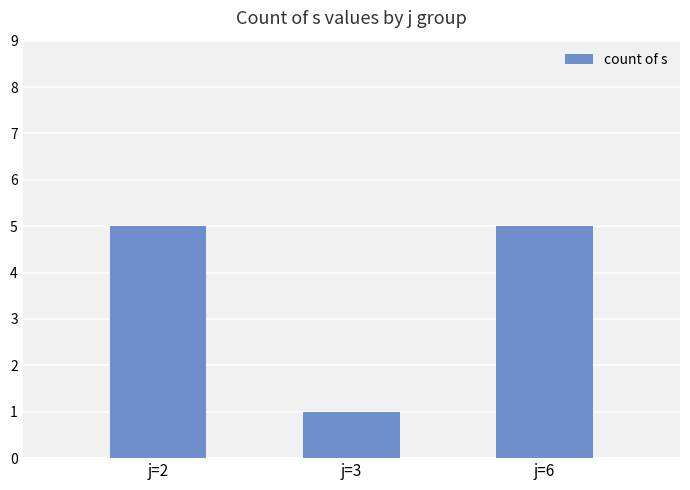

Is it true that the value at j=6 is 3?

False